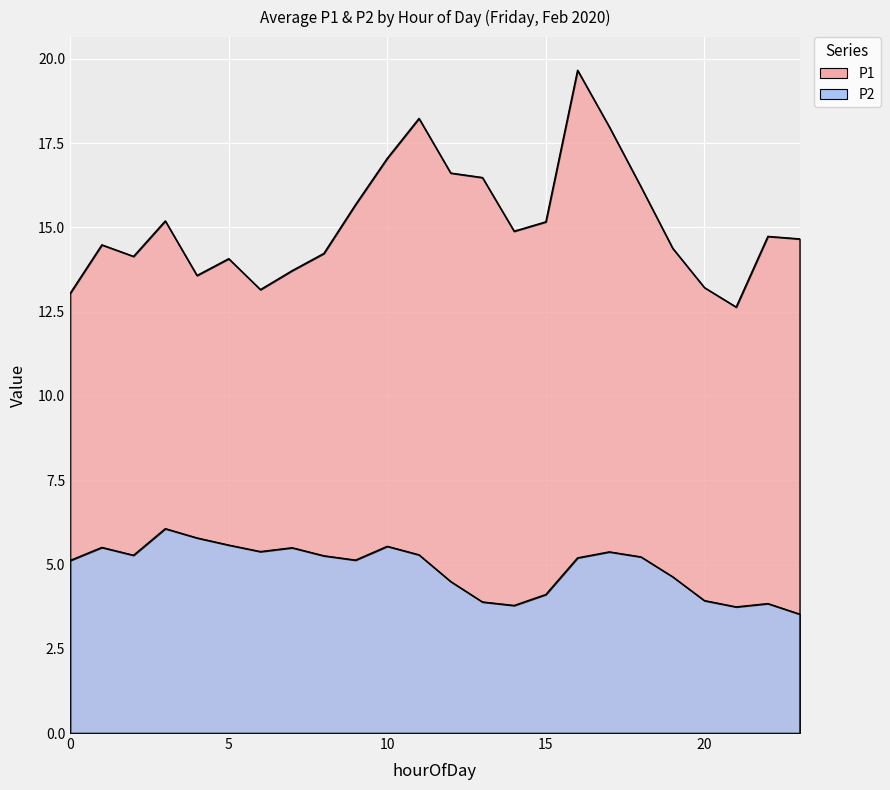

At which label does P1 reach its minimum?

21